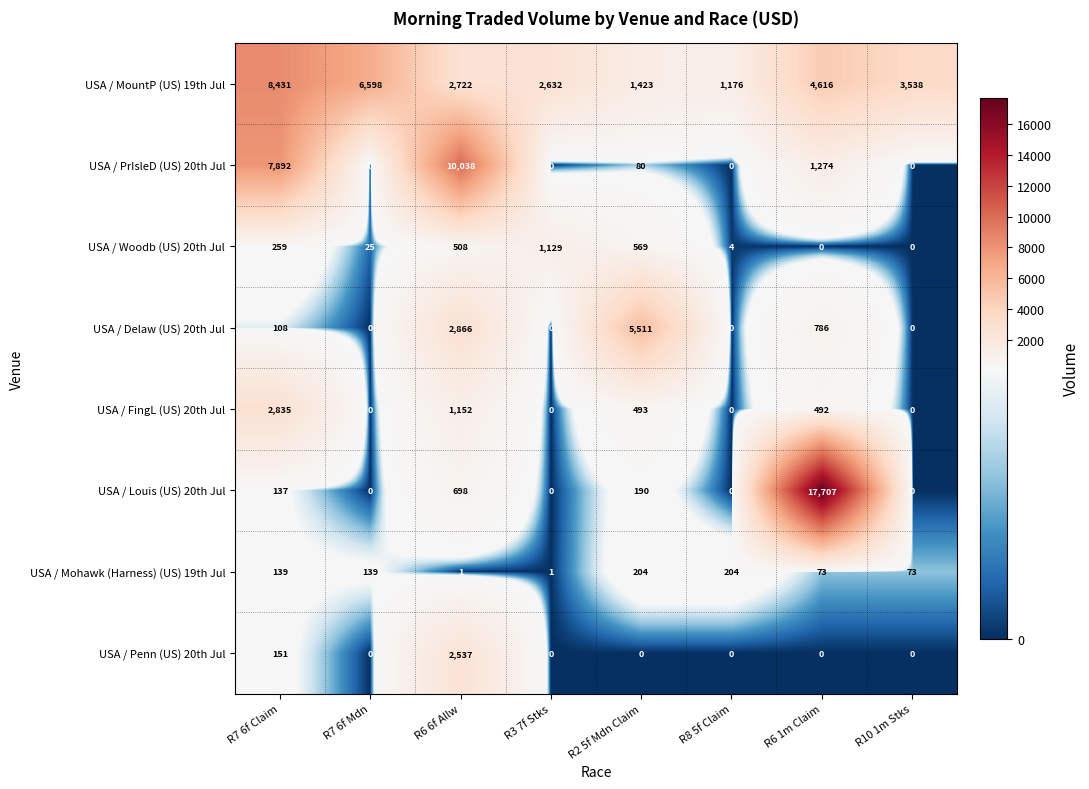

What is the sum of all USA / MountP (US) 19th Jul values?

31136